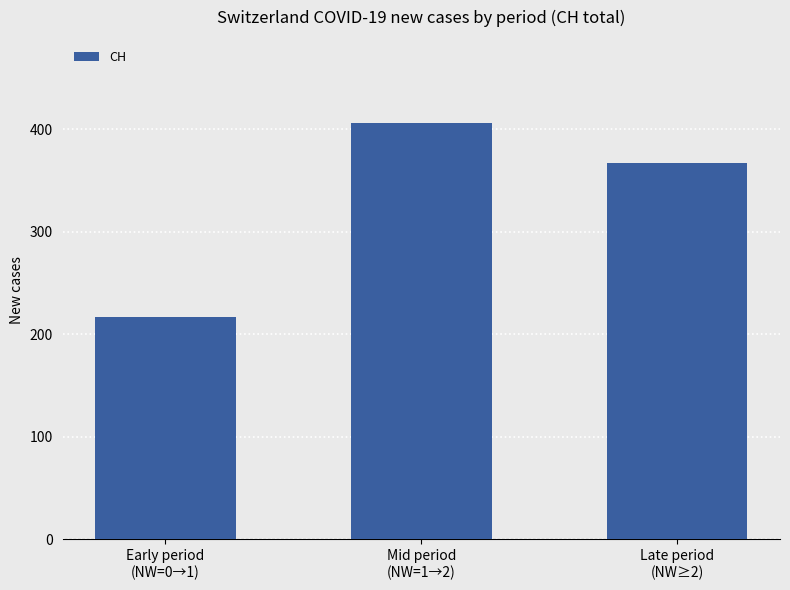

What is the smallest value displayed?

217